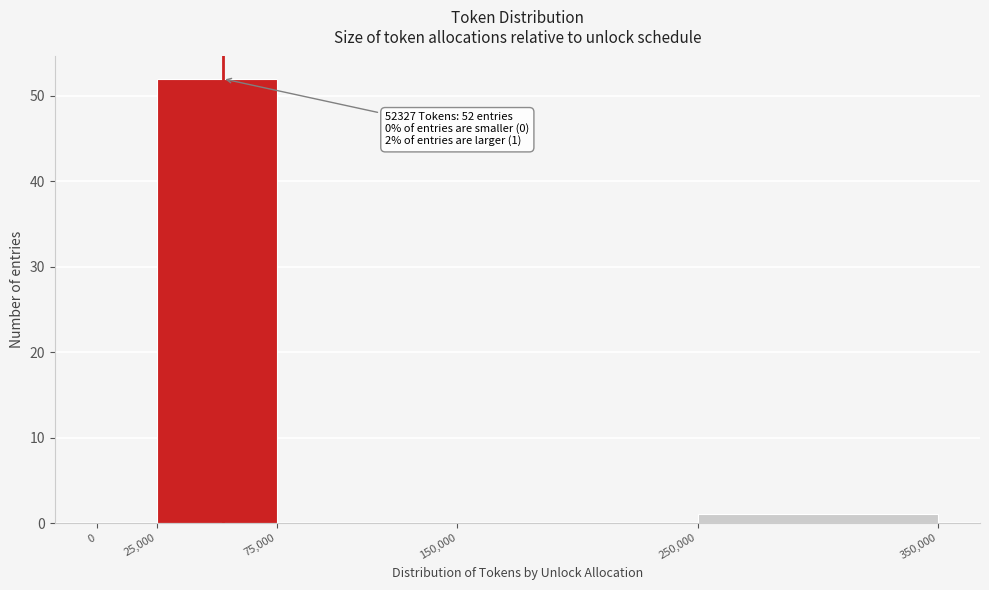

Which range on the x-axis has the tallest bar?

25,000 to 75,000